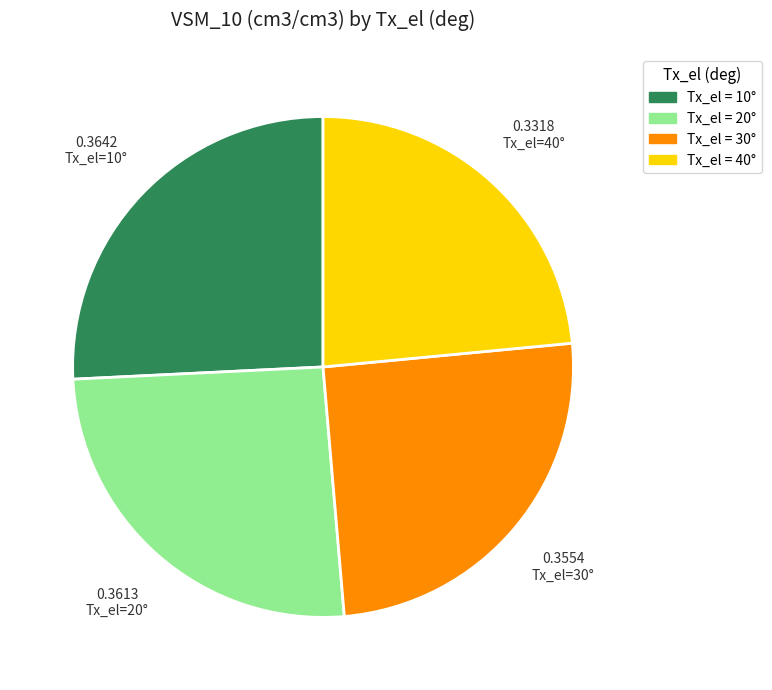

Do Tx_el = 10° and Tx_el = 40° together represent more than half of the pie?

No